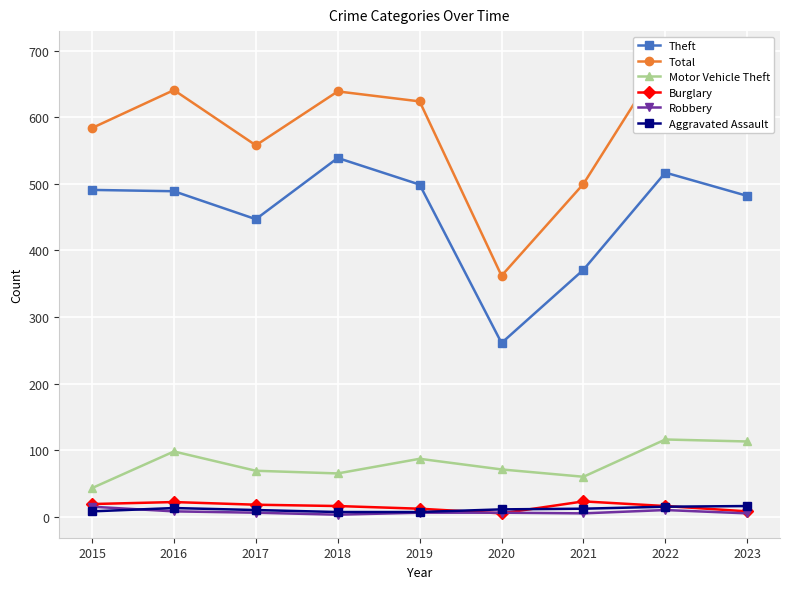

Rank the series at 2023 from highest to lowest value.

Total, Theft, Motor Vehicle Theft, Aggravated Assault, Burglary, Robbery